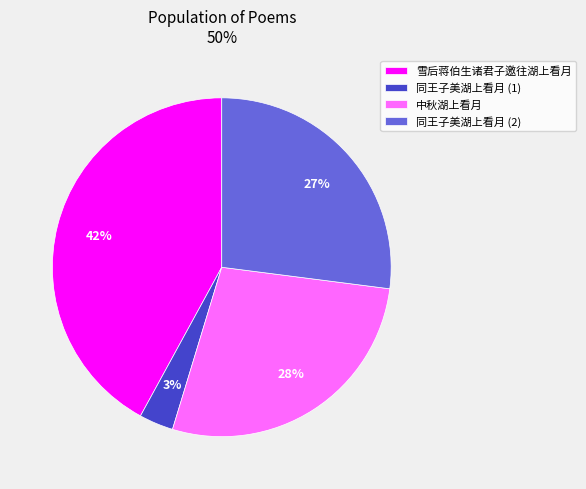

Is the sum of 同王子美湖上看月 (2) and 雪后蒋伯生诸君子邀往湖上看月 greater than half?

Yes